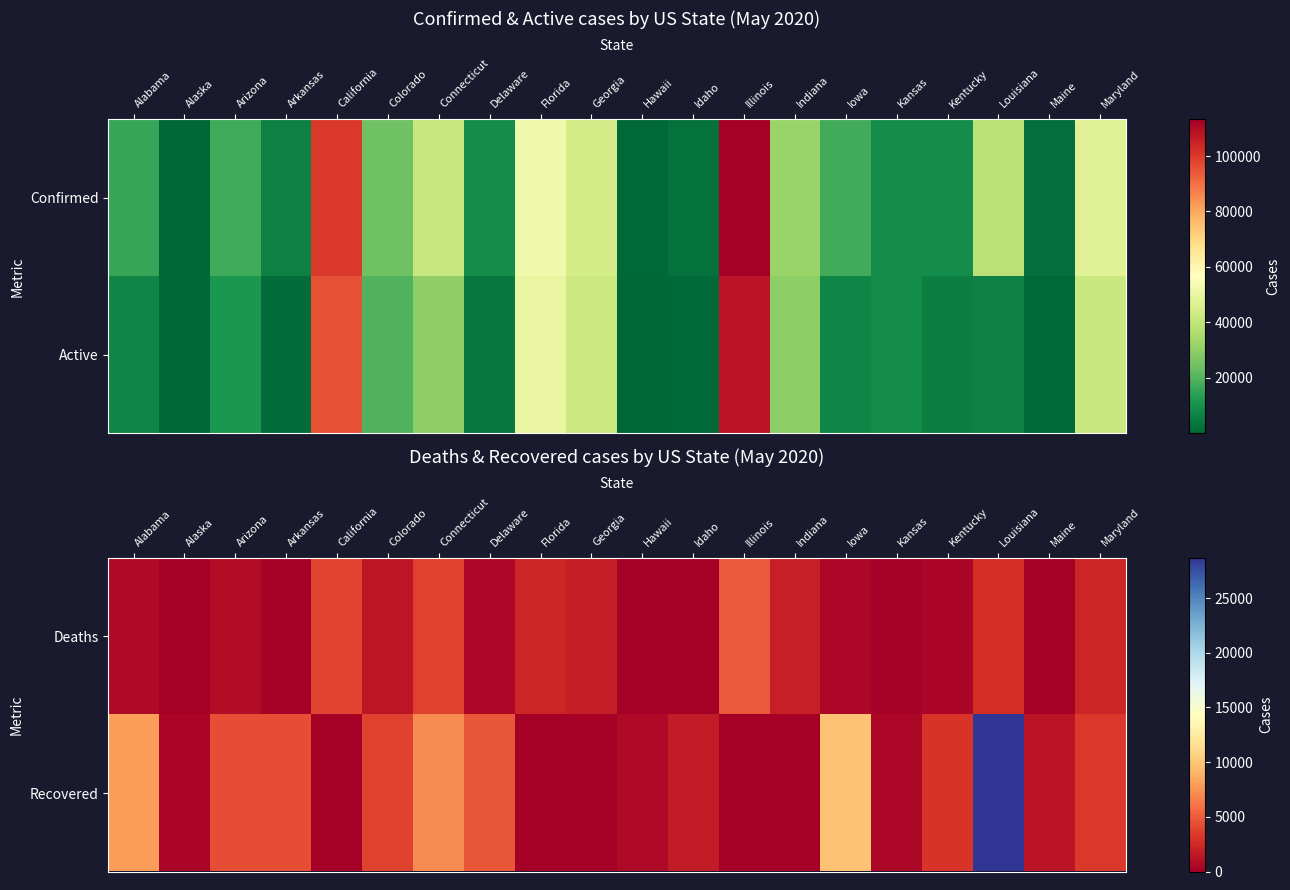

Reading left to right, transcribe all the data shown in this chart.

Deaths: Alabama=580	Alaska=10	Arizona=810	Arkansas=119	California=3819	Colorado=1352	Connecticut=3769	Delaware=465	Florida=2259	Georgia=1896	Hawaii=17	Idaho=79	Illinois=4923	Indiana=2017	Iowa=477	Kansas=210	Kentucky=394	Louisiana=2702	Maine=79	Maryland=2333
Recovered: Alabama=7951	Alaska=362	Arizona=4297	Arkansas=4332	California=0	Colorado=3702	Connecticut=7127	Delaware=4802	Florida=0	Georgia=0	Hawaii=592	Idaho=1755	Illinois=0	Indiana=0	Iowa=9791	Kansas=493	Kentucky=3102	Louisiana=28700	Maine=1318	Maryland=3334